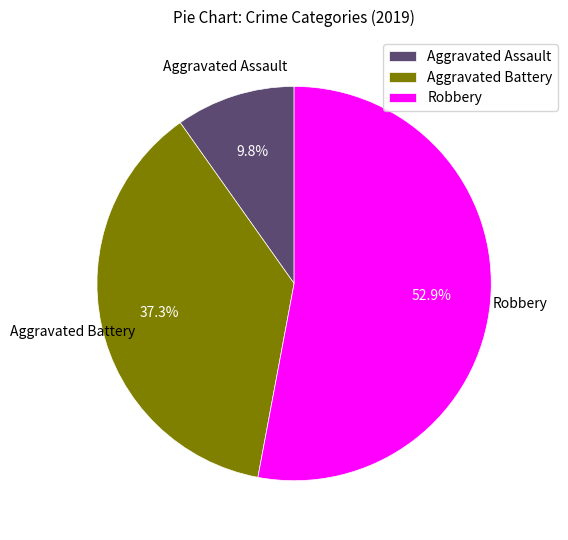

True or false: Aggravated Assault accounts for 10% of the total.

True